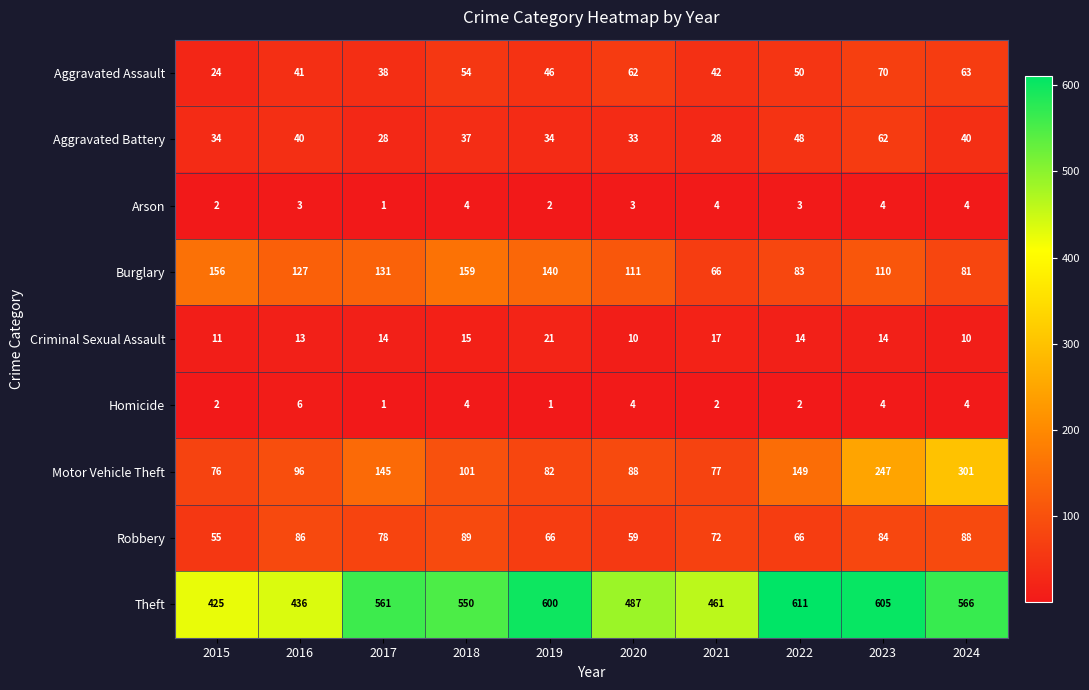

What is the minimum value shown in the chart?

1